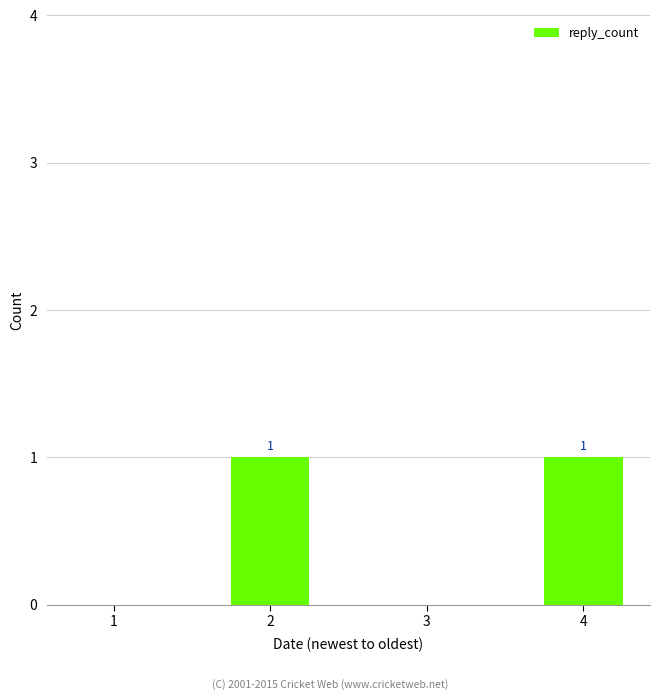

Reading right to left, list all the values displayed in this chart.

4=1	3=0	2=1	1=0